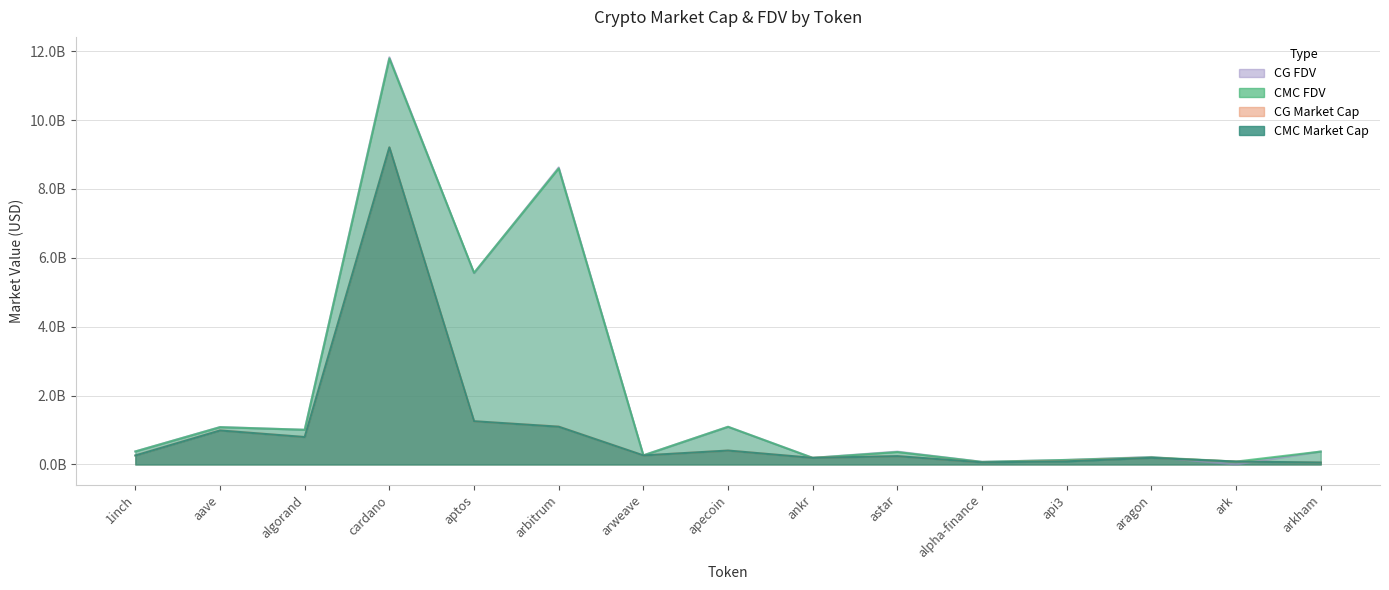

What is the total value across all series at algorand?

3.6